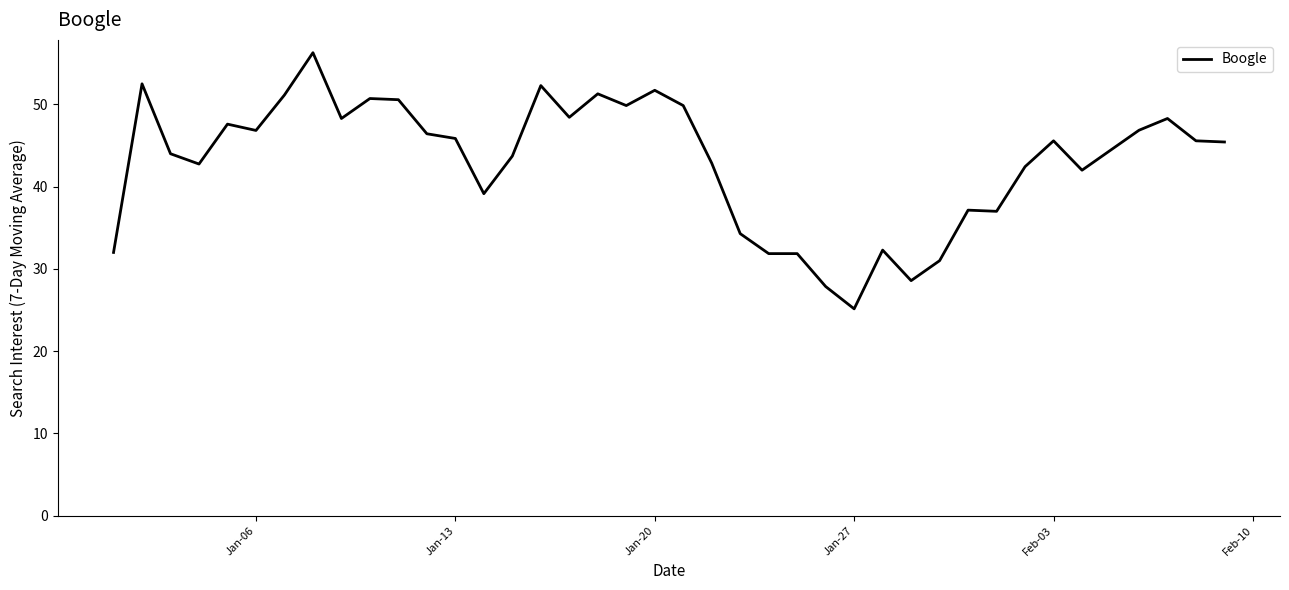

What is the greatest value displayed?

56.3